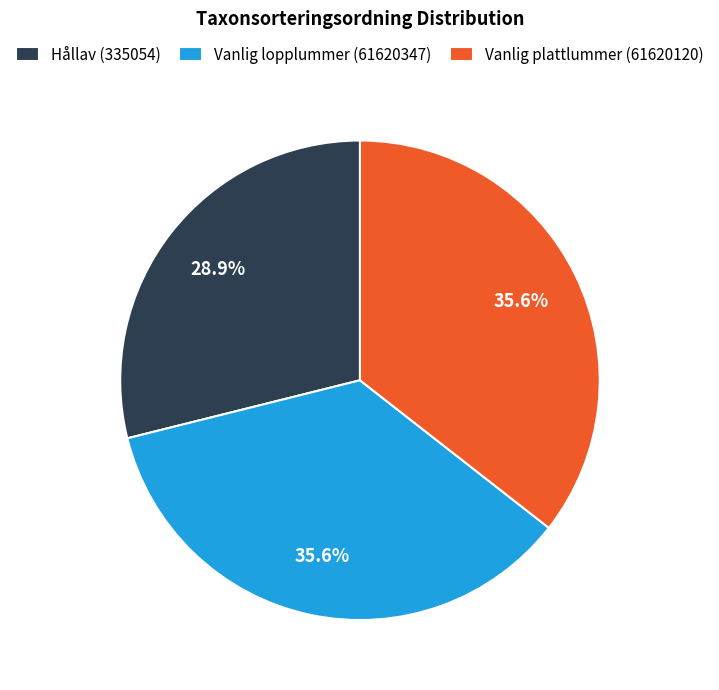

How many slices are in this pie chart?

3